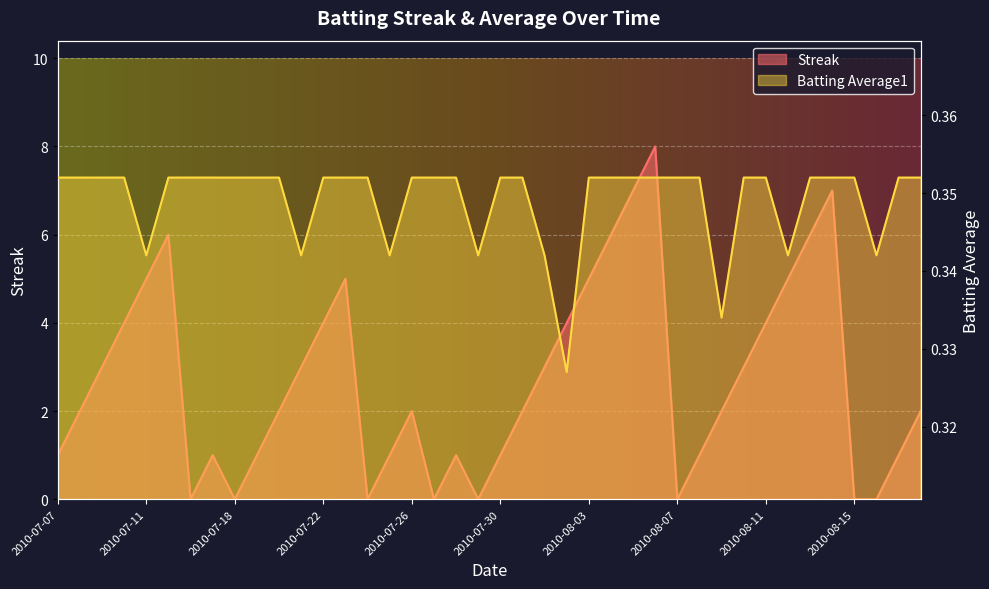

After their last crossing, which series has the higher values: Streak or Batting Average1?

Streak